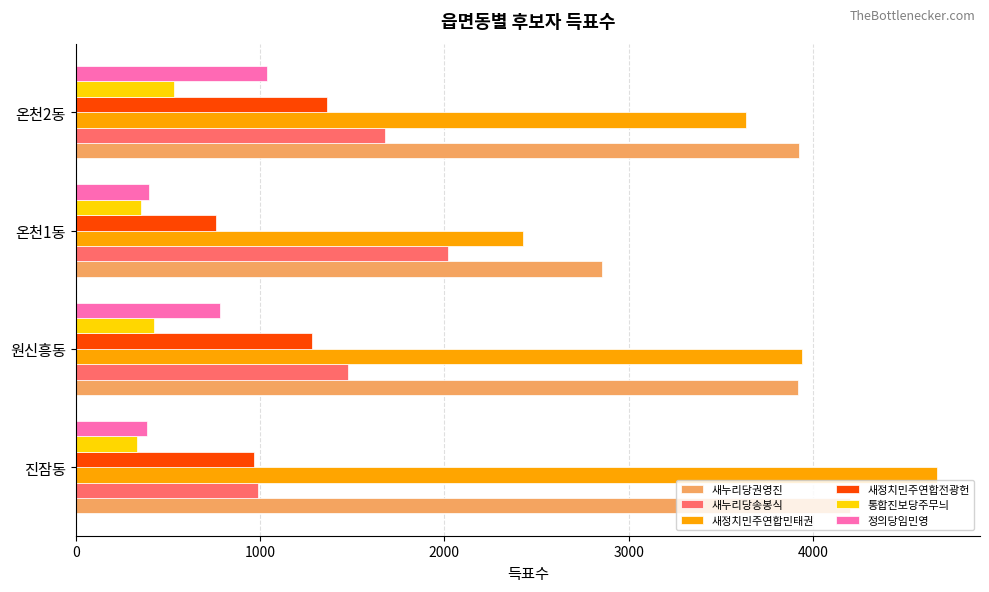

Is the value of 통합진보당주무늬 at 원신흥동 greater than the value of 새정치민주연합전광헌 at 온천2동?

No